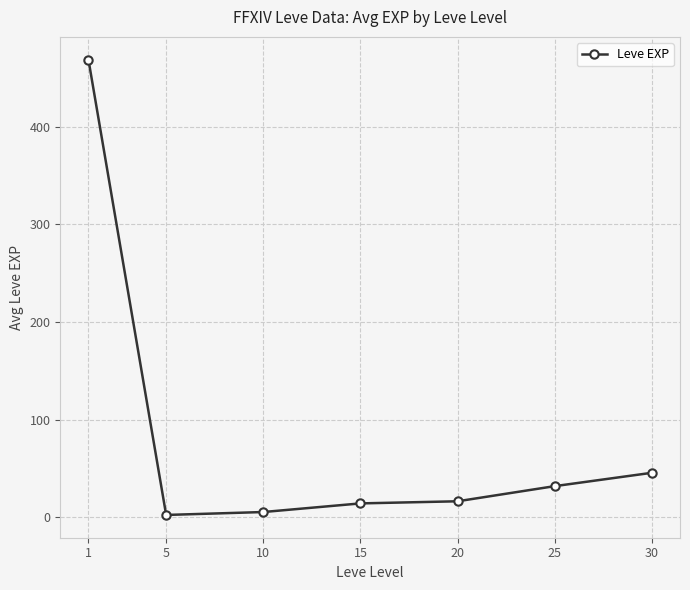

Reading left to right, extract all data points from this chart.

1=468.5	5=2.3	10=5.3	15=14.2	20=16.3	25=31.8	30=45.5